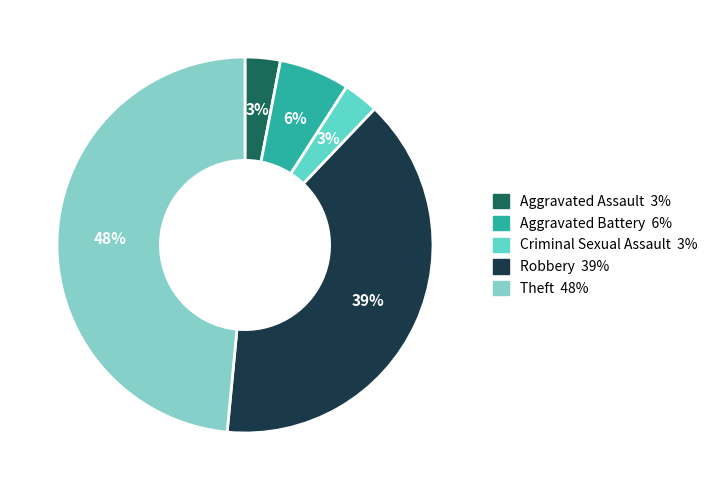

What percentage is the Criminal Sexual Assault slice, to the nearest percent?

3%